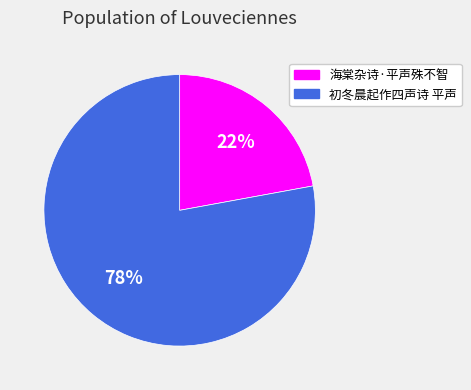

Is 海棠杂诗·平声殊不智 the majority of the pie?

No